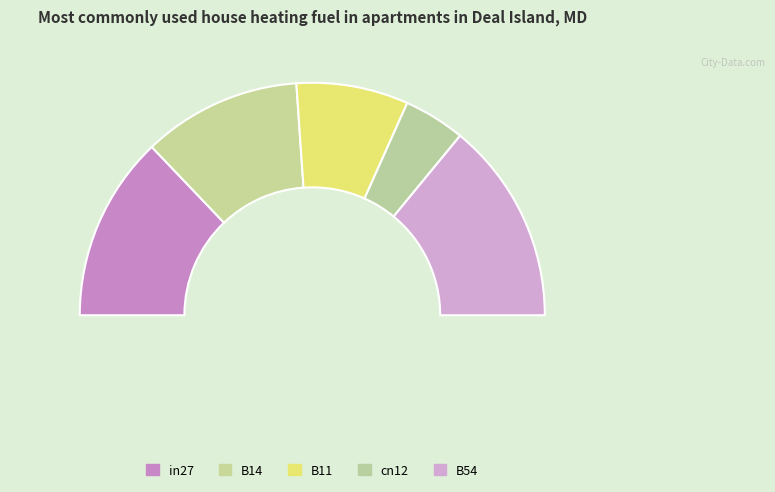

What percentage is the B54 slice, to the nearest percent?

28%